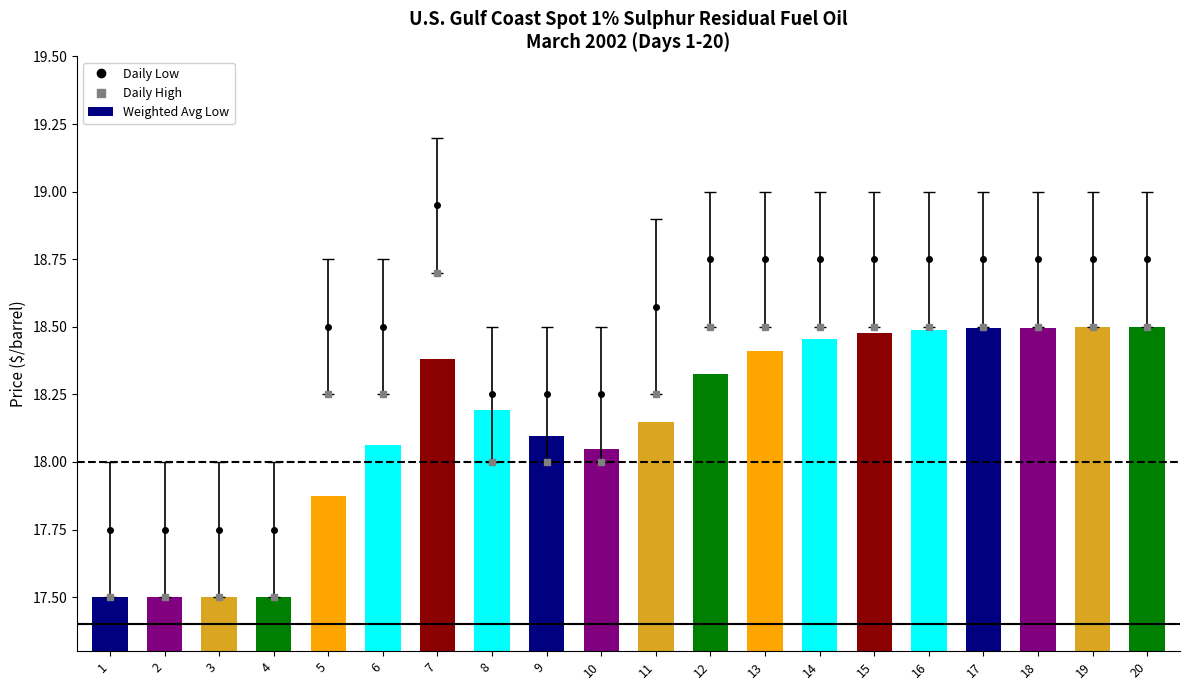

What is the smallest value displayed?

17.5